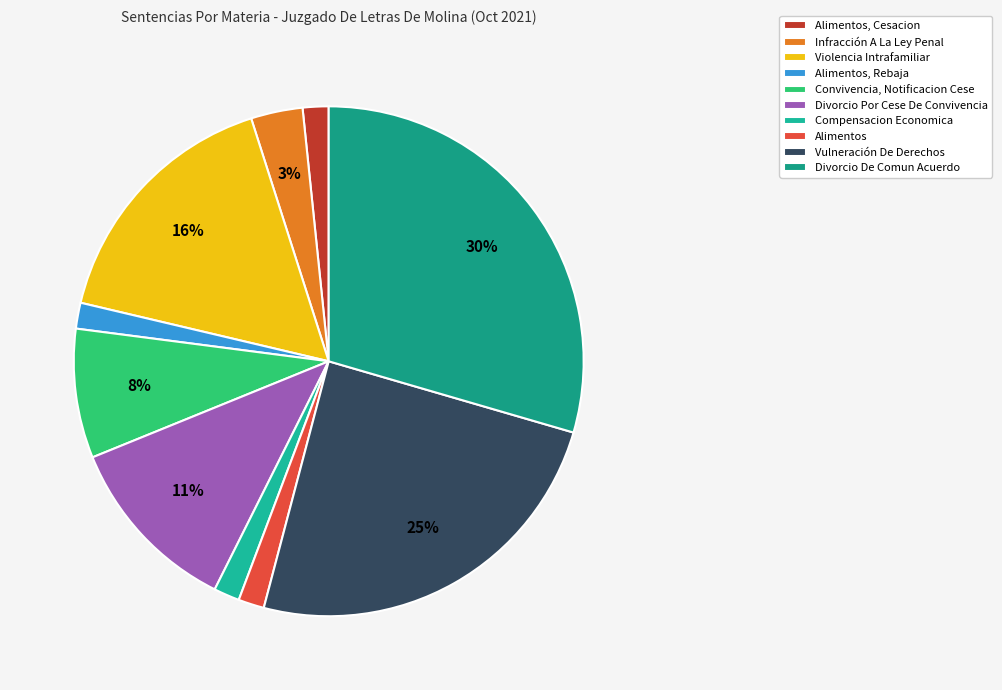

To the nearest percent, what is the average slice percentage?

10%